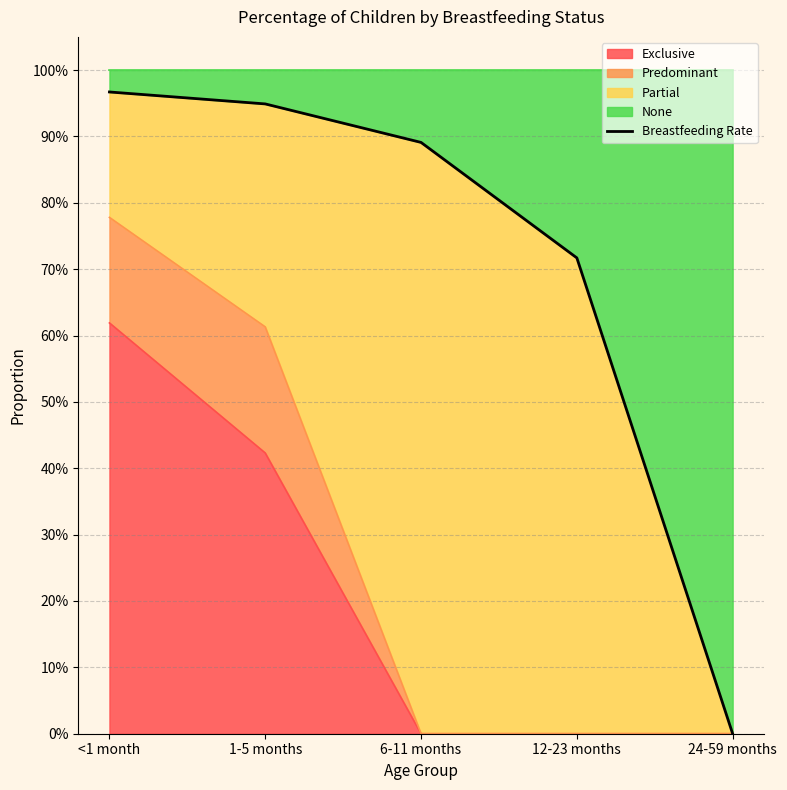

True or false: the data shows 0.7 at 12-23 months.

True